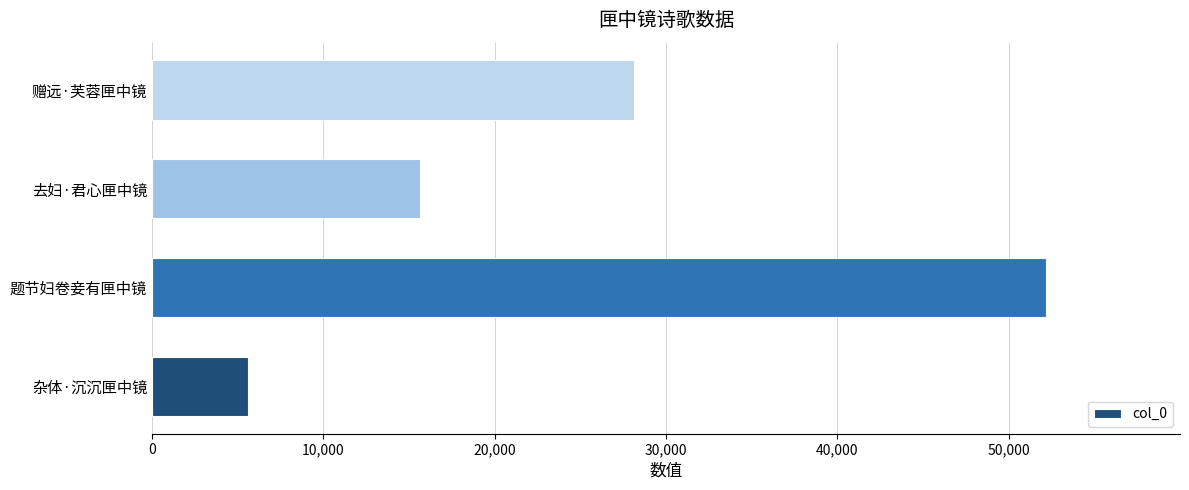

At which label is the value closest to 28880?

赠远·芙蓉匣中镜